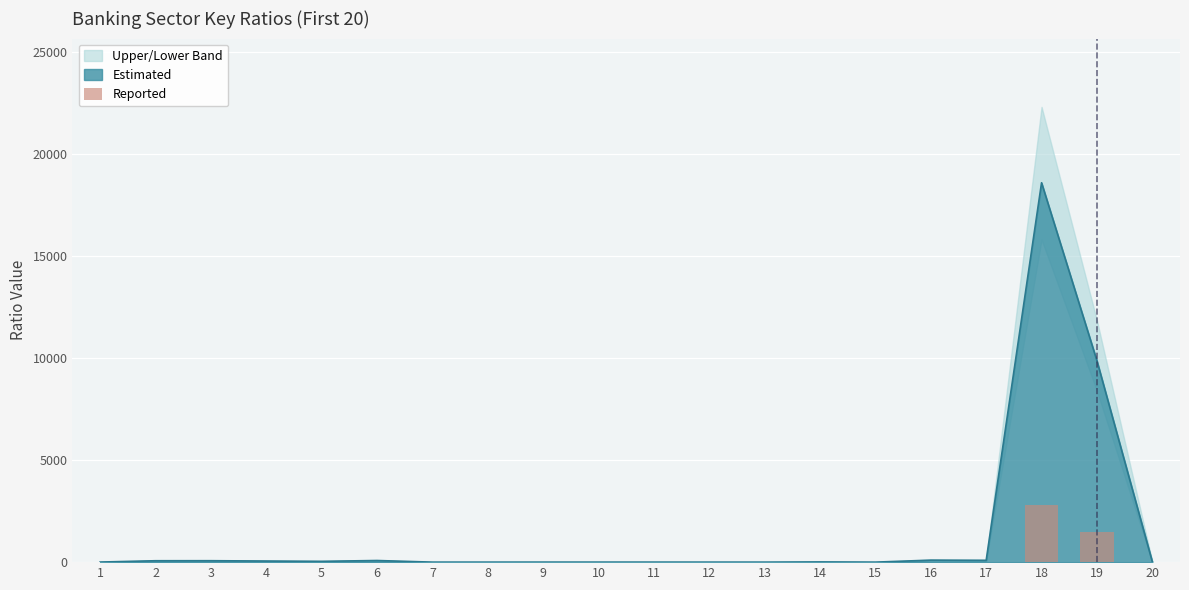

Are the bars horizontal?

No